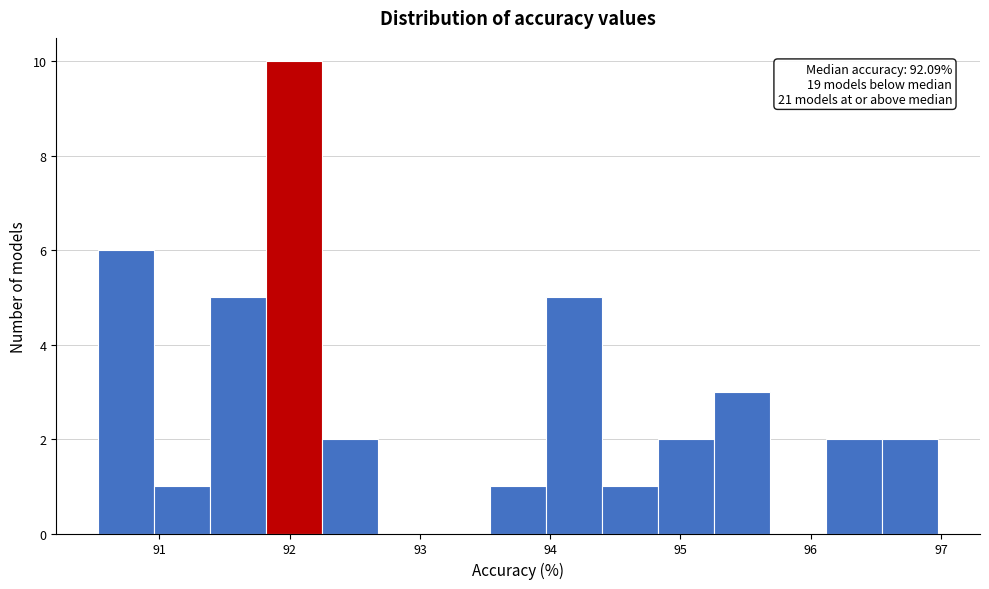

Which range on the x-axis has the tallest bar?

91.8 to 92.2